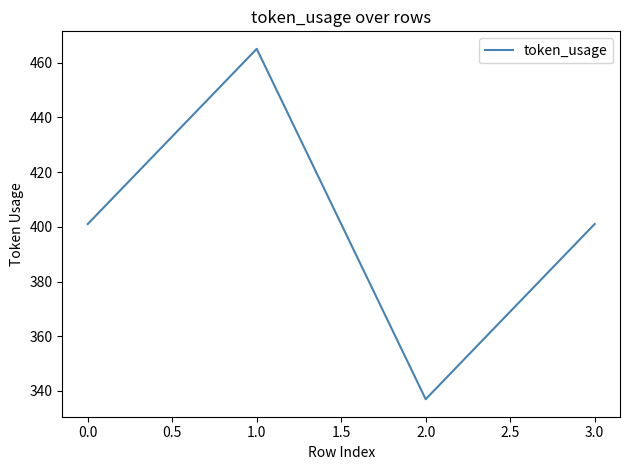

What value does the data have at 3.0, to the nearest 50?

400